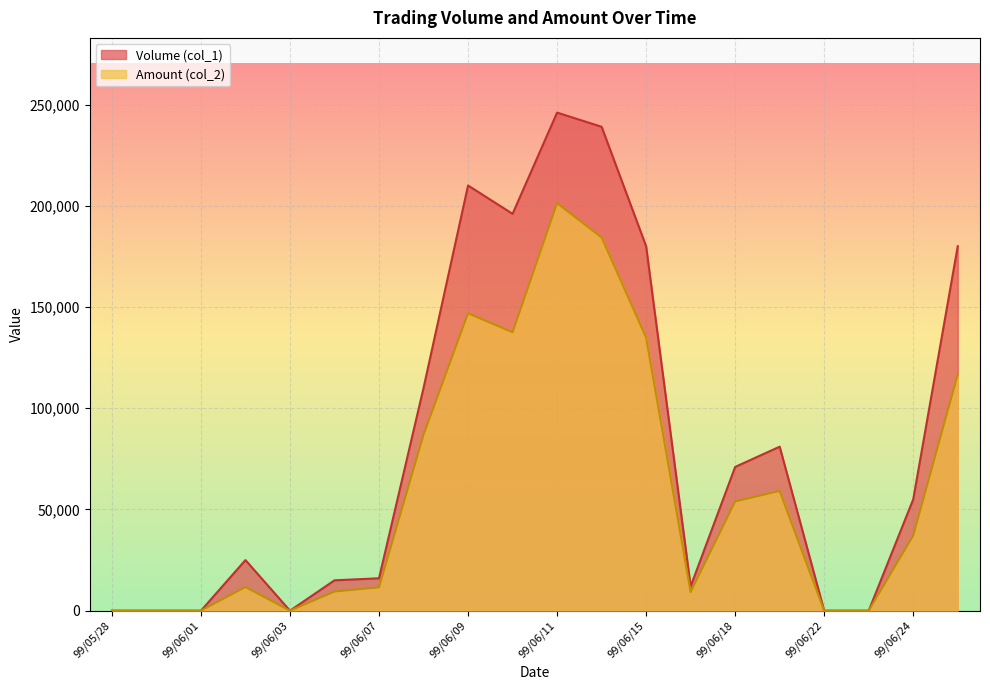

Does the chart display data point markers on the line(s)?

No